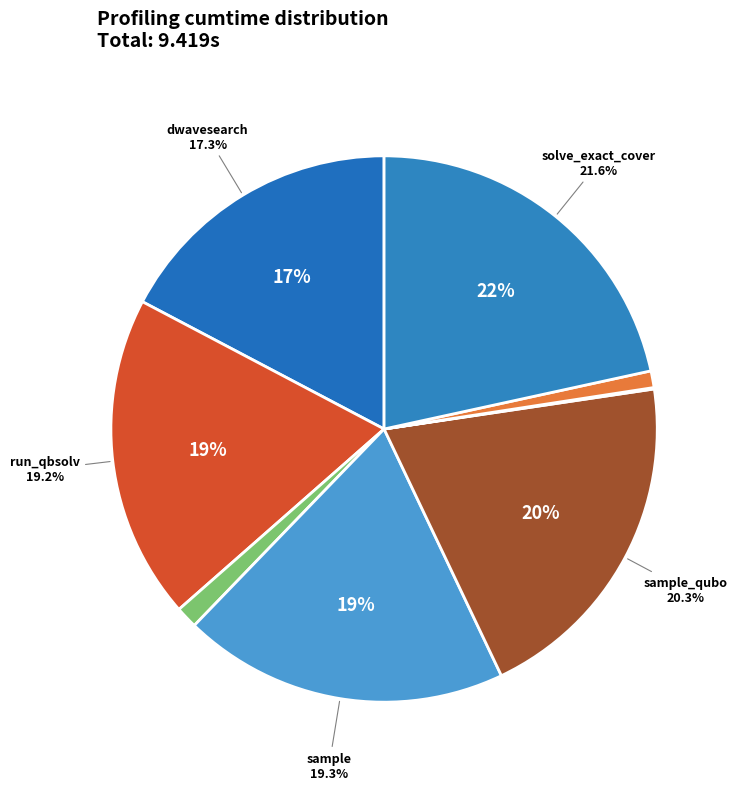

Which slice is the smallest?

to_qubo